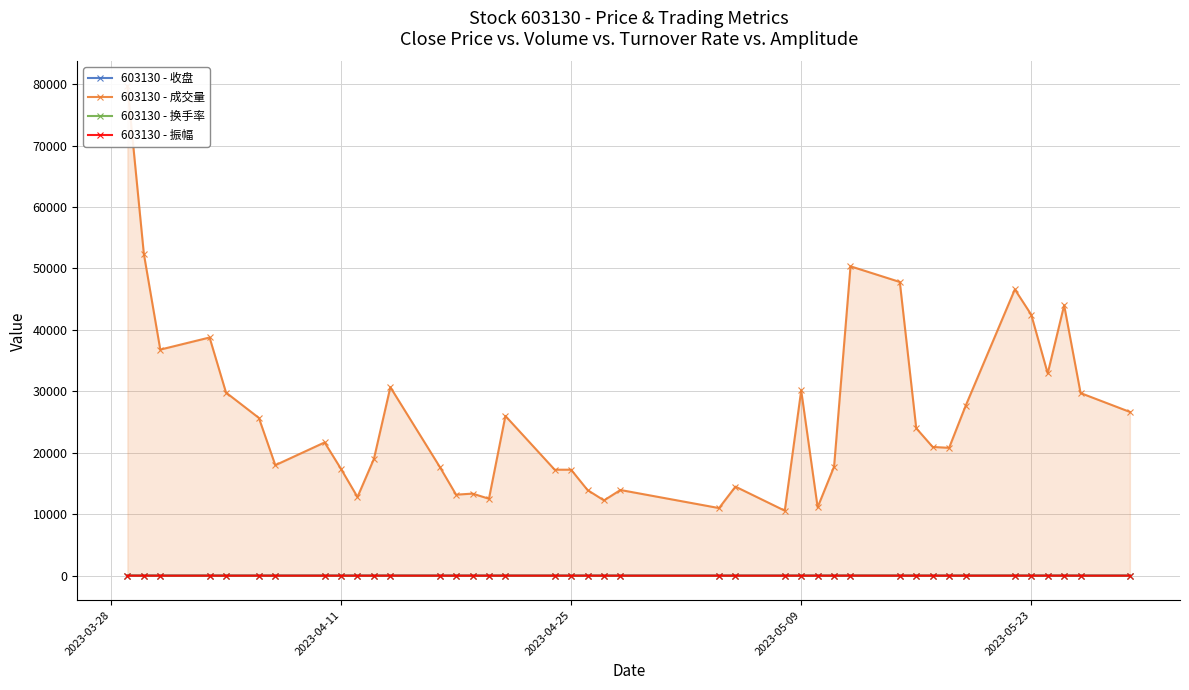

Does the chart have visible grid lines?

Yes